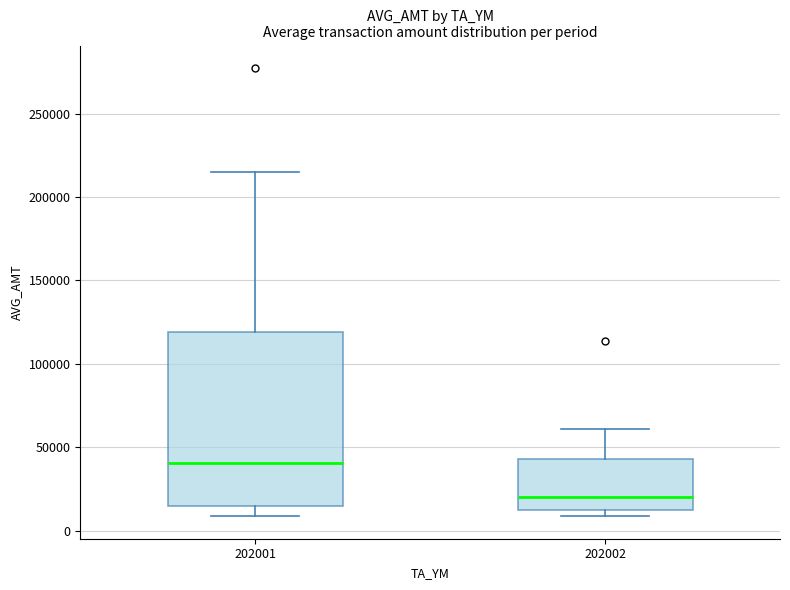

Where is the lower edge of the box at x = 202002 on the y-axis? The values are not printed on the chart, so give them approximately, as read against the axis.

10000